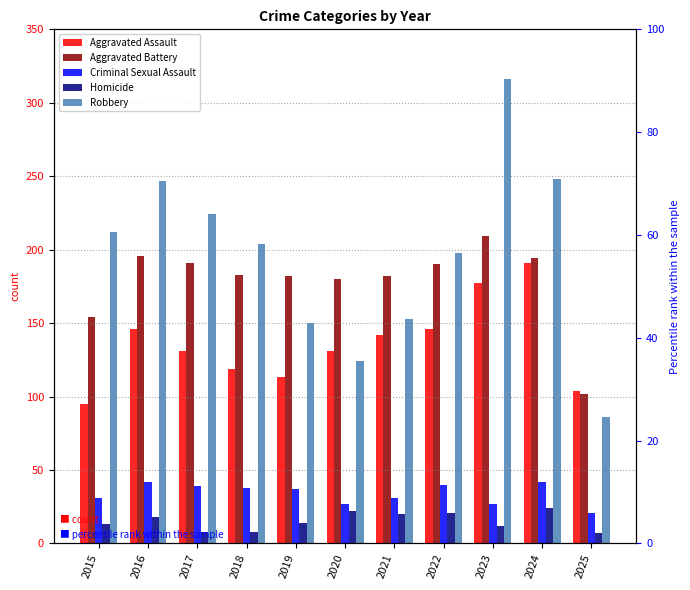

Which series has the largest total across all categories?

Robbery